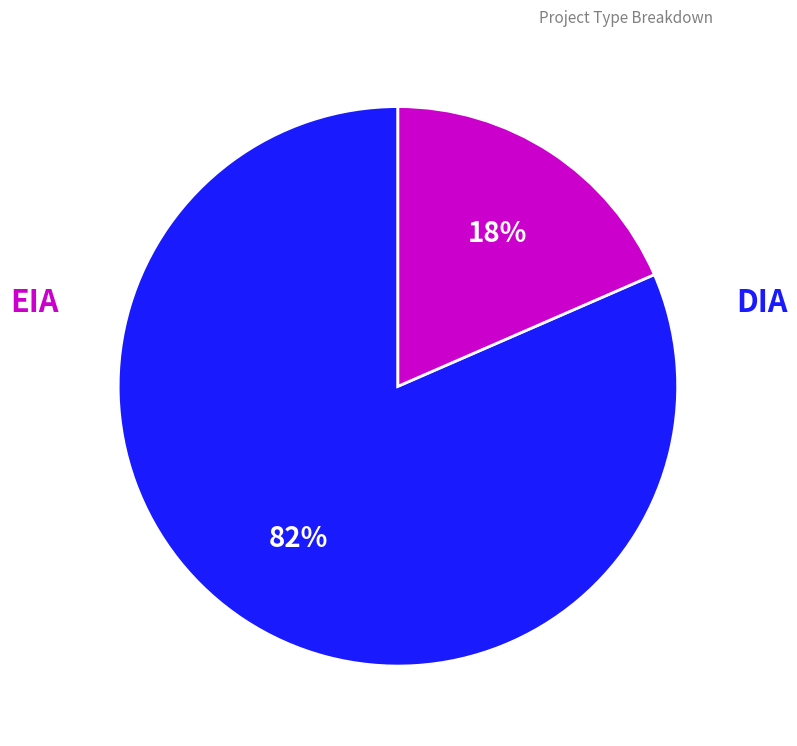

To the nearest percent, what is the average slice percentage?

50%